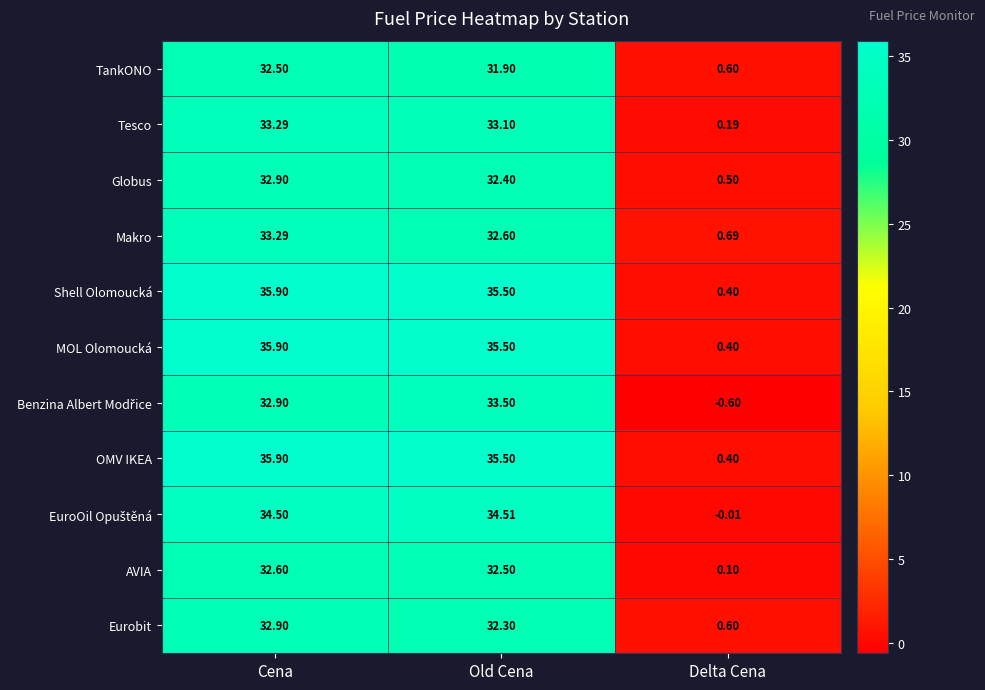

At which category is the sum across all series the highest?

Cena